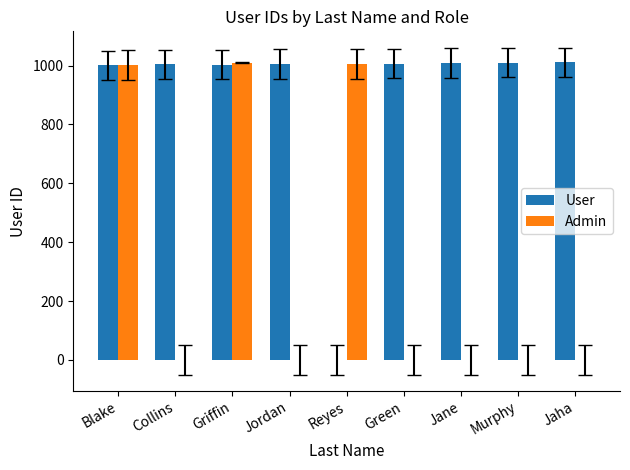

The value of Admin at Green is 386. True or false?

False